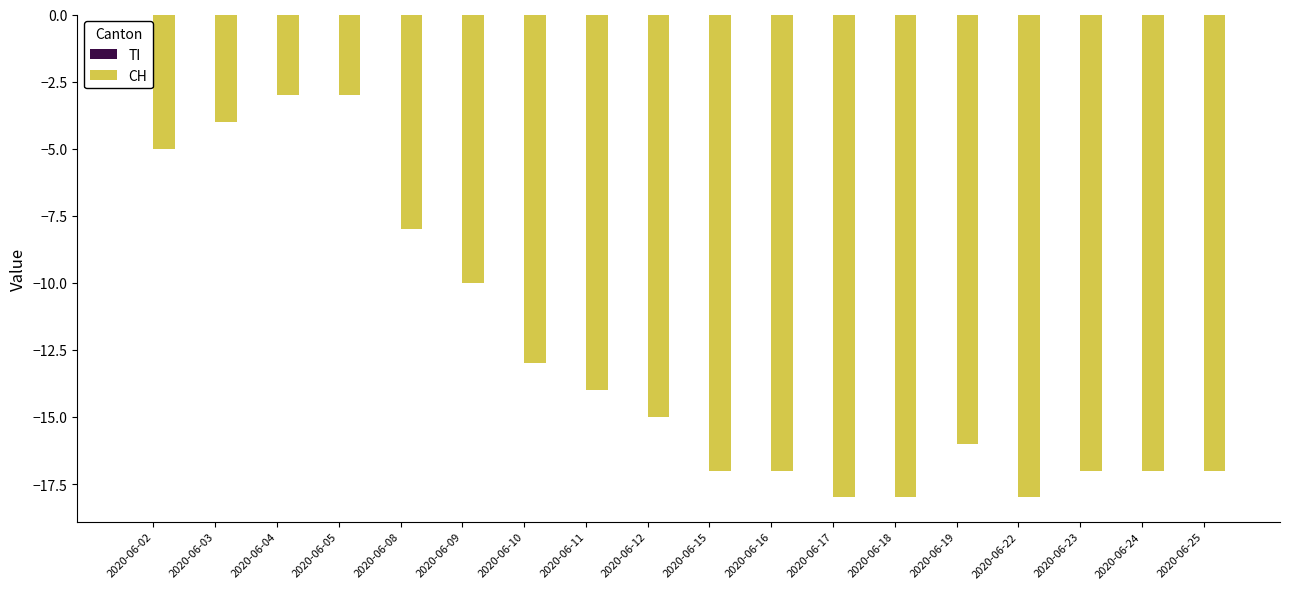

What is the sum of the values at 2020-06-12 and 2020-06-17?

-33